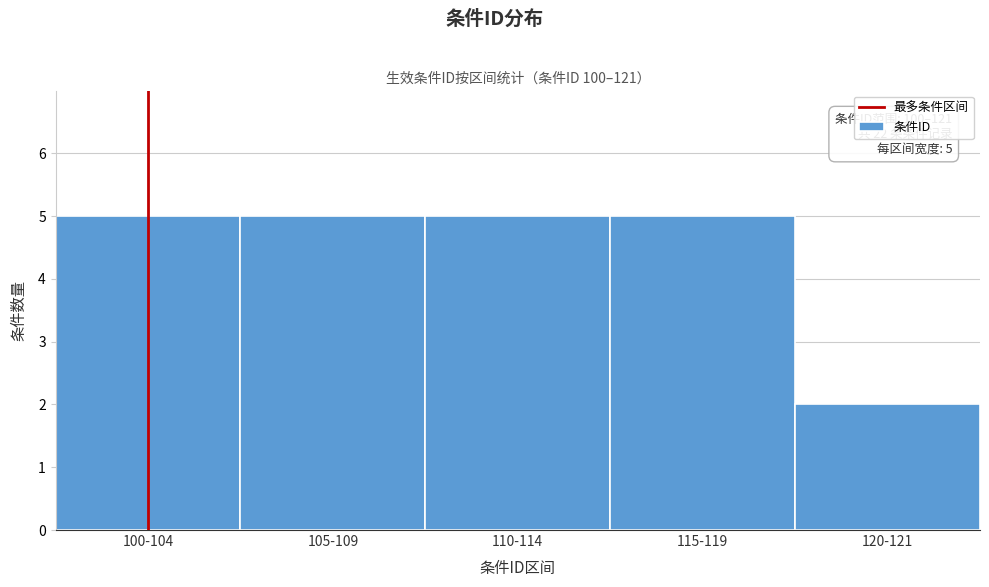

Reading right to left, list all the values displayed in this chart.

2	5	5	5	5